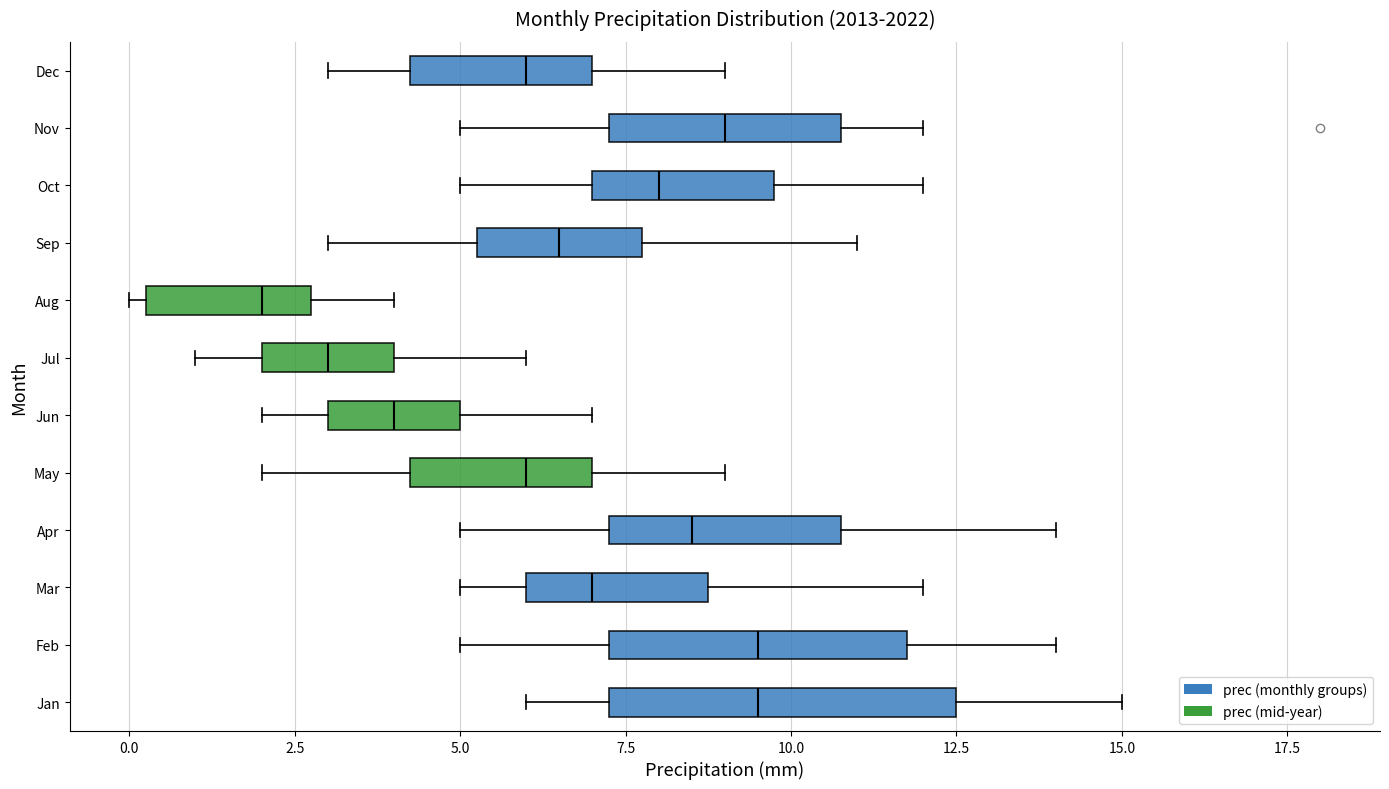

Which box is the widest, from its left edge to its right edge?

Jan